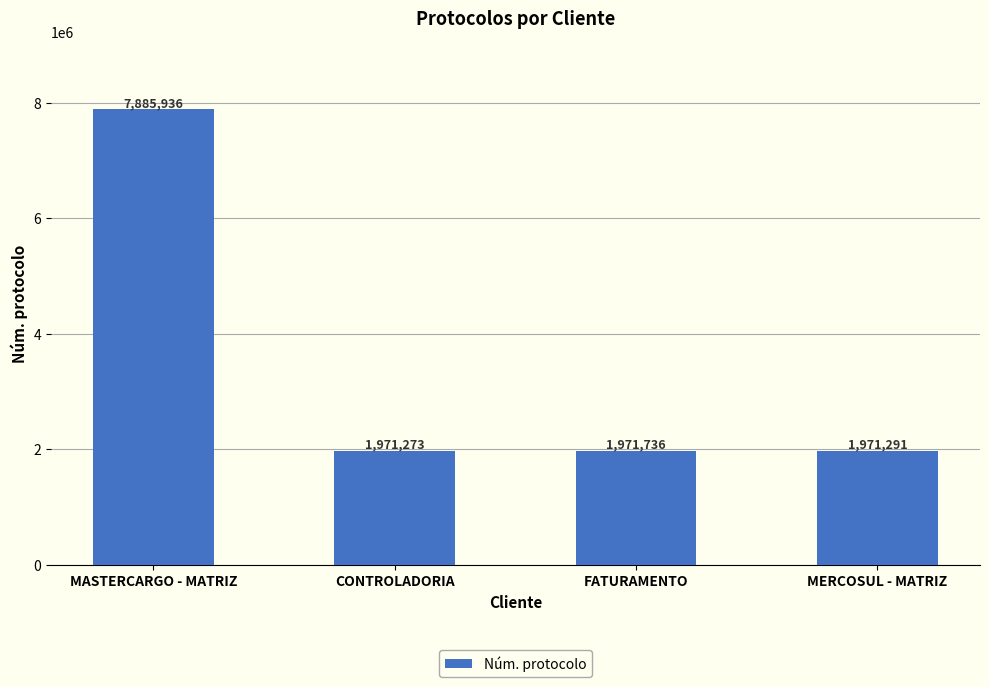

What is the value of the 4th bar from the left?

1971291